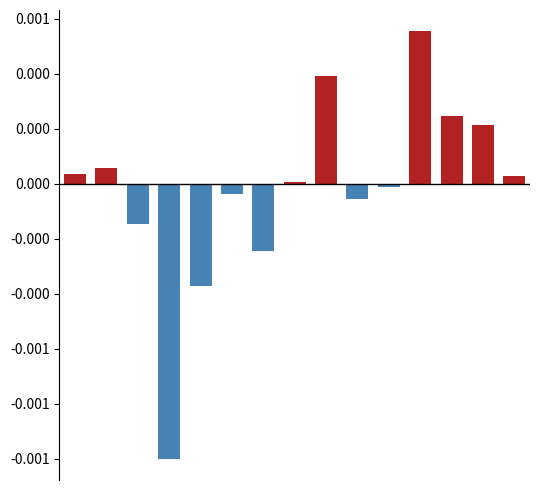

Which series has the largest total across all categories?

positive